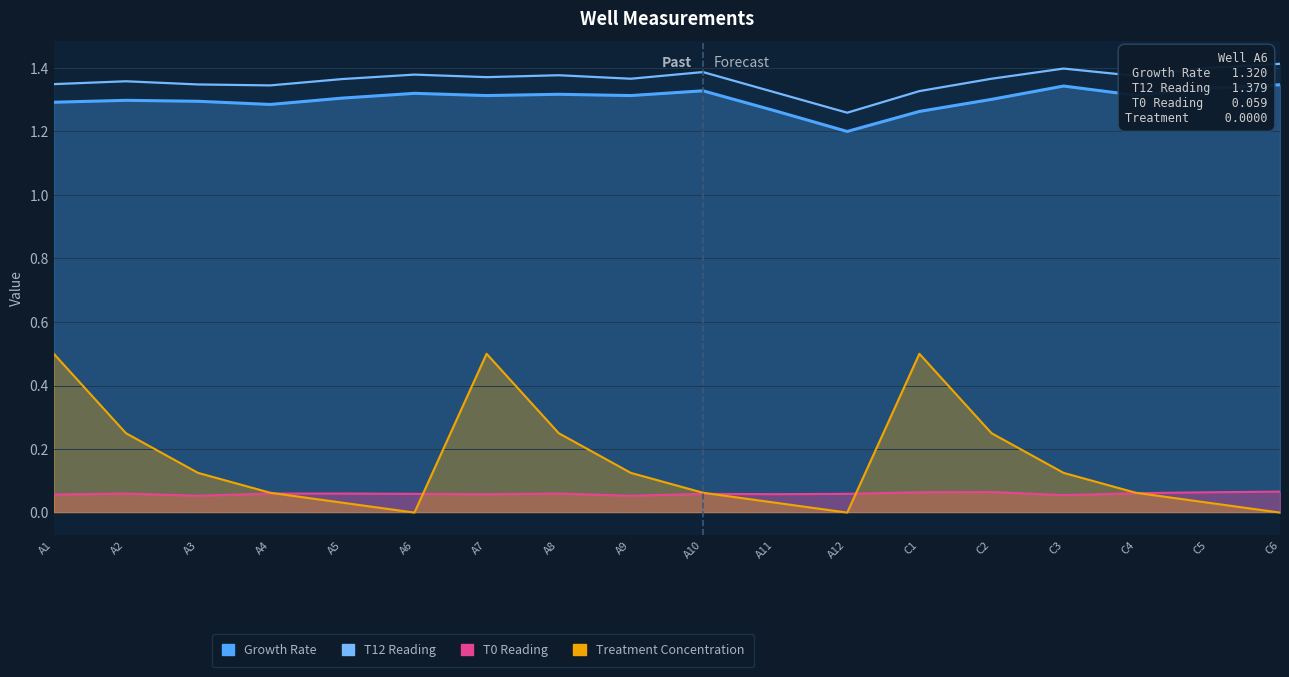

Which has a higher value, A10 or C5?

C5